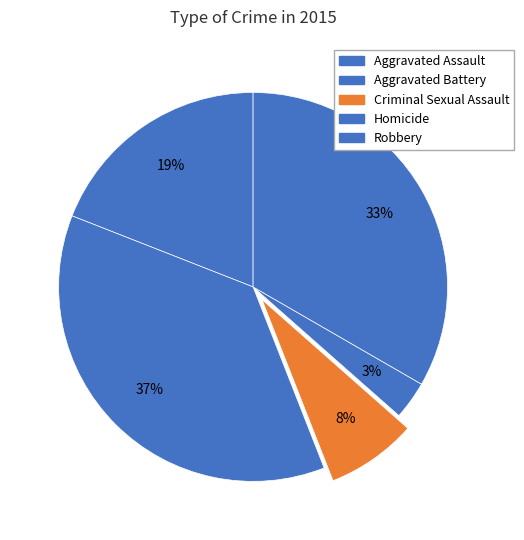

To the nearest percent, what percentage of the pie is Aggravated Battery?

37%